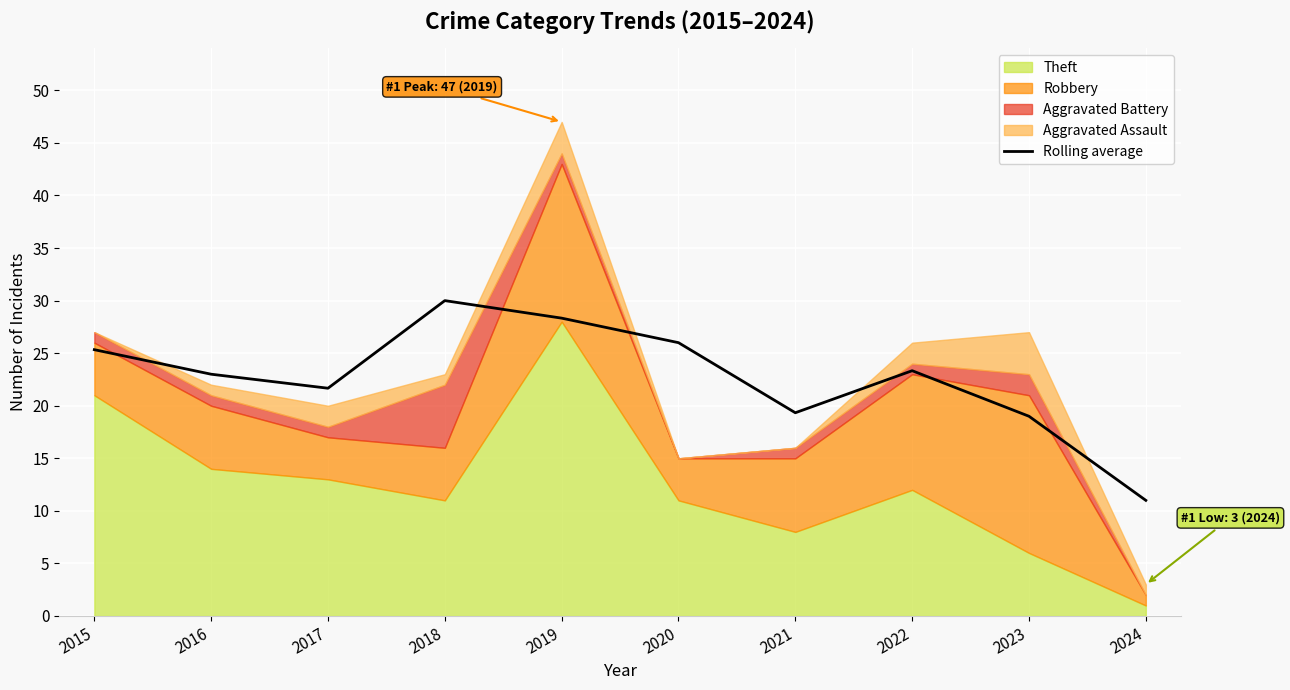

What is the average value?

22.7